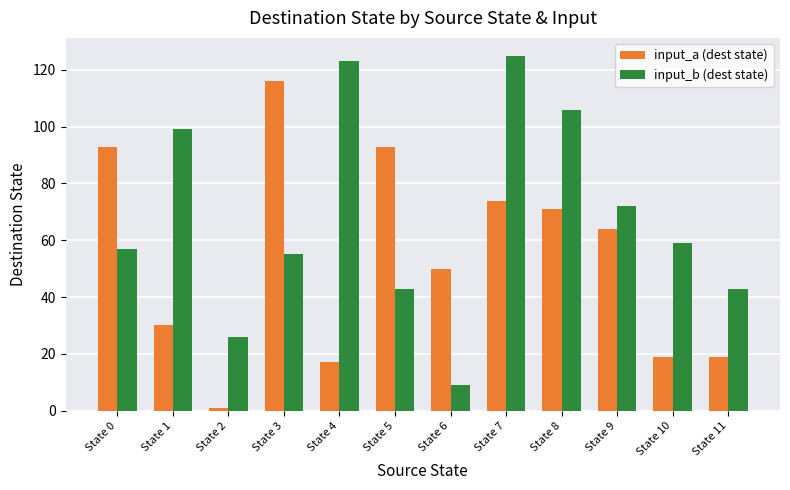

Which series changed the most between State 8 and State 11?

input_b (dest state)